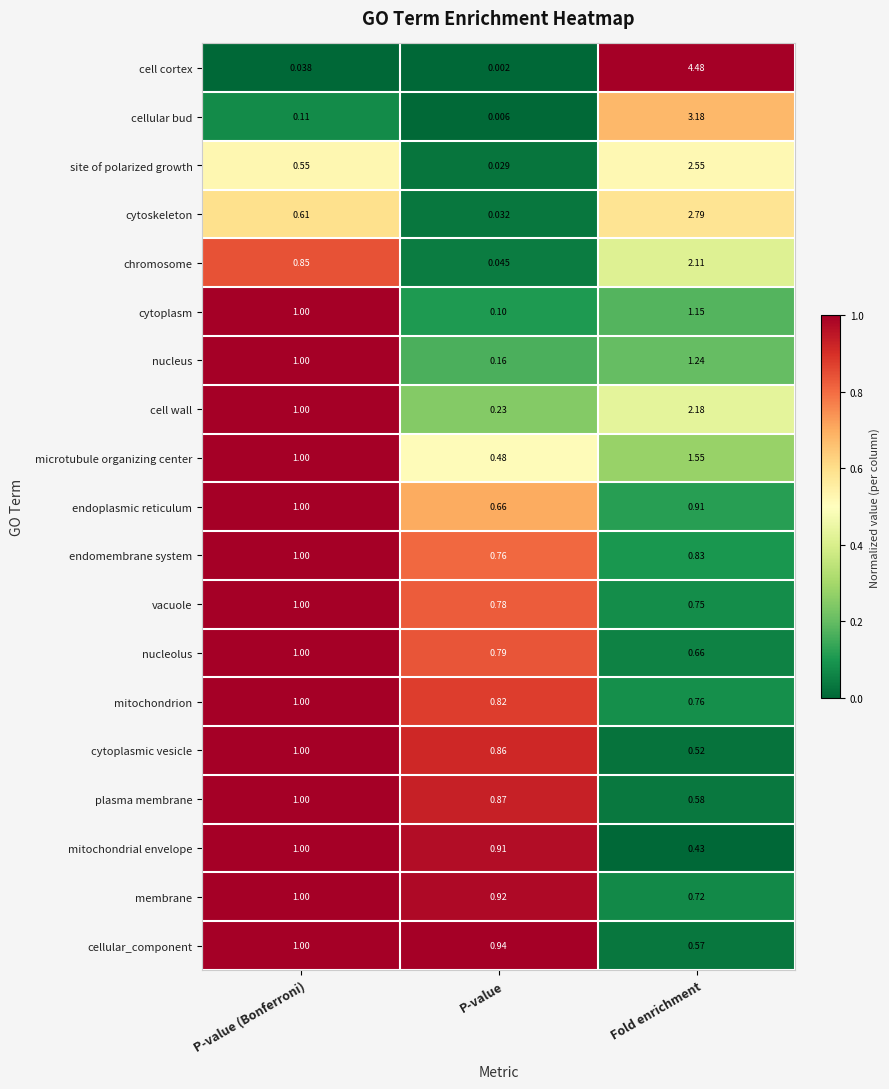

Which category has the lowest value in the nucleolus series?

Fold enrichment